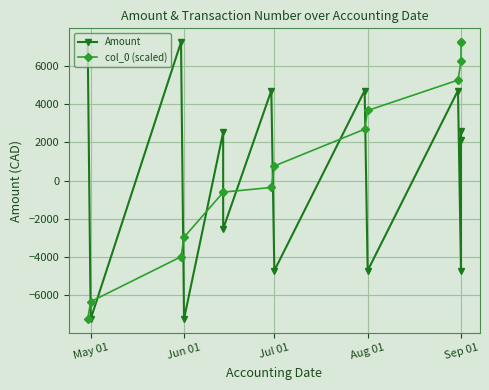

What value does the col_0 (scaled) series have at Sep 01?

7243.8